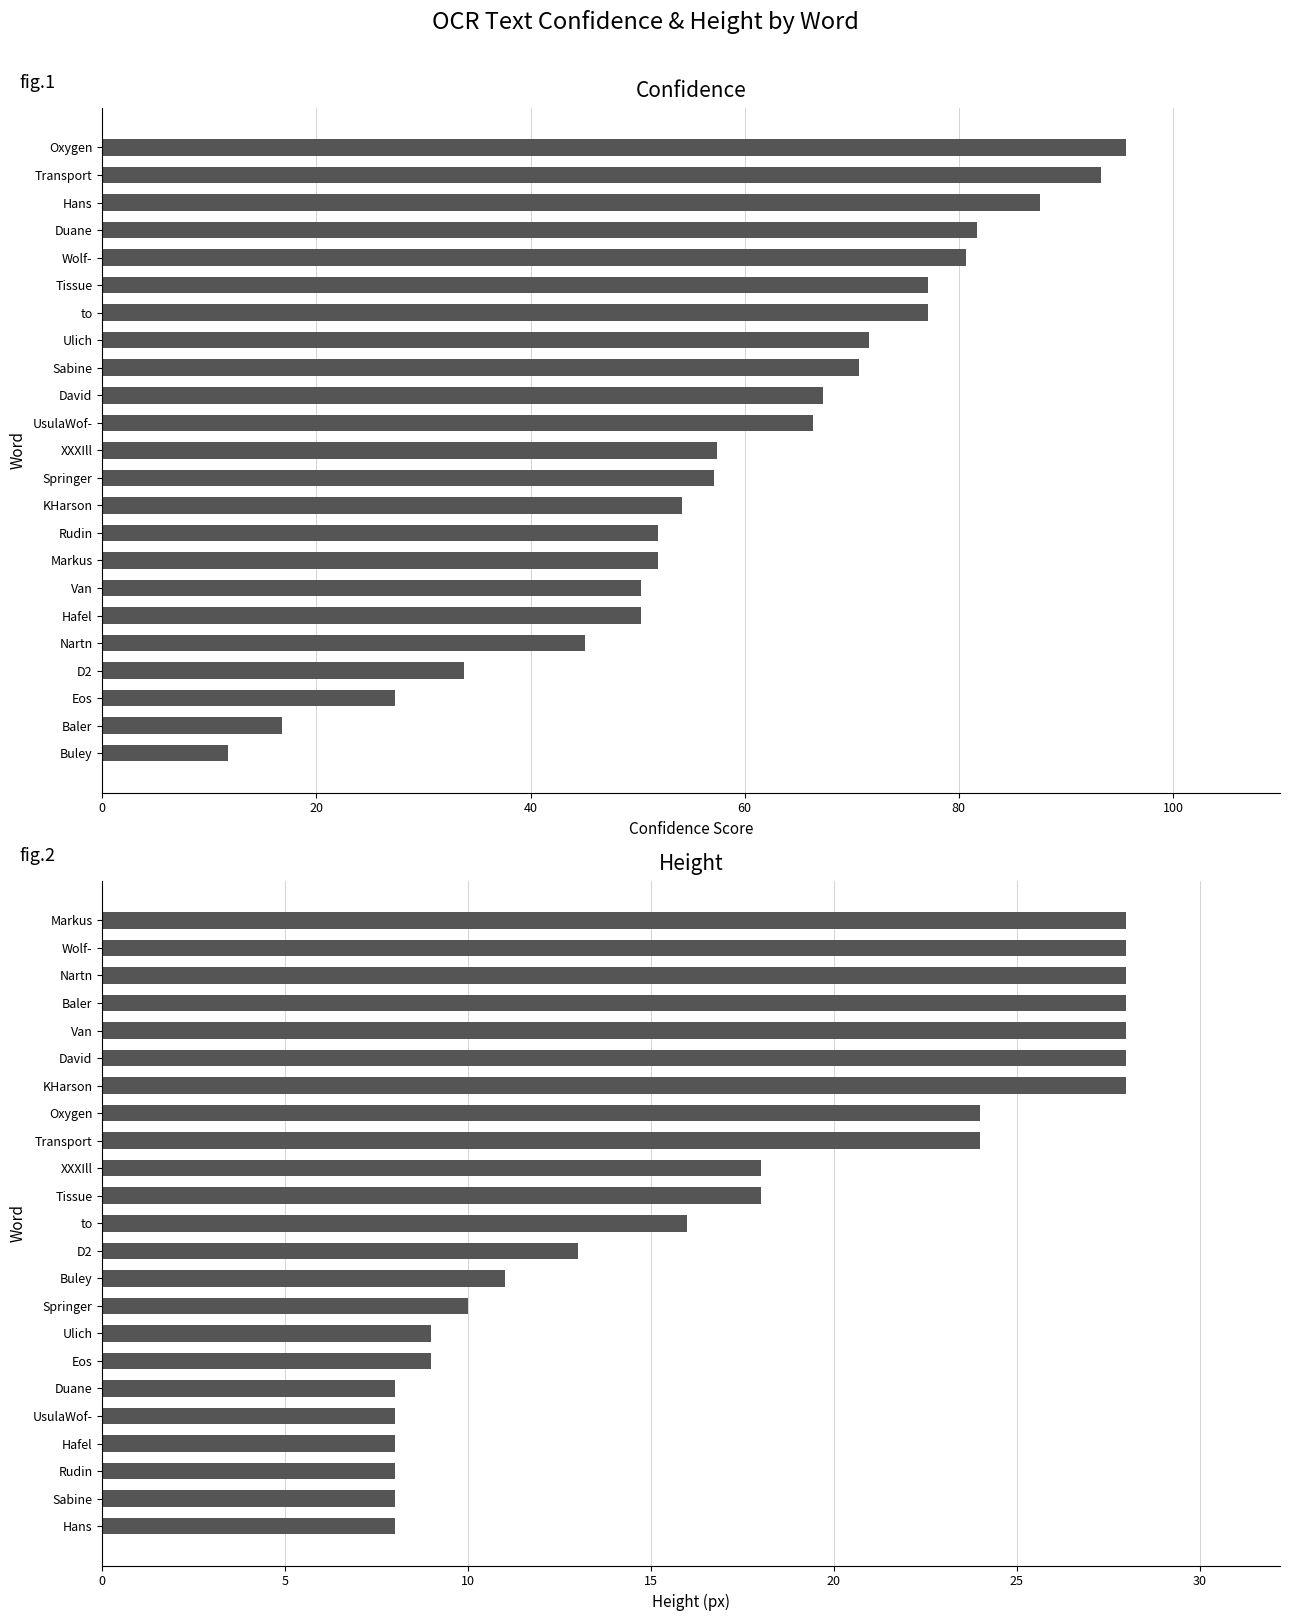

What is the smallest value displayed?

8.0